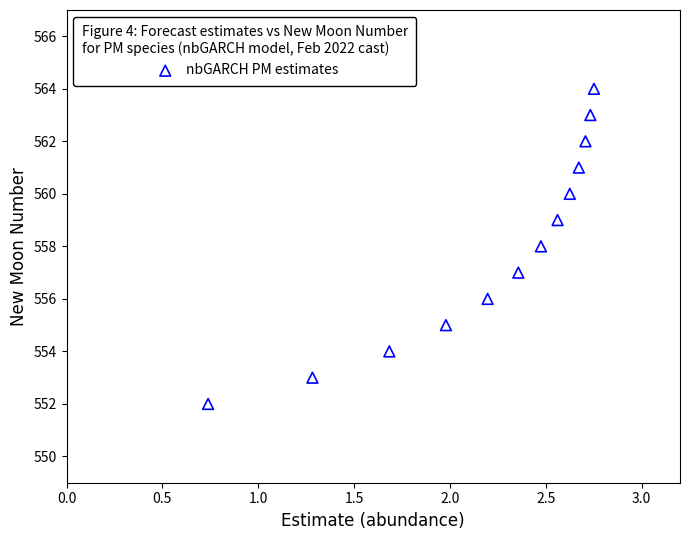

What is the range of Y values (max minus min)?

12